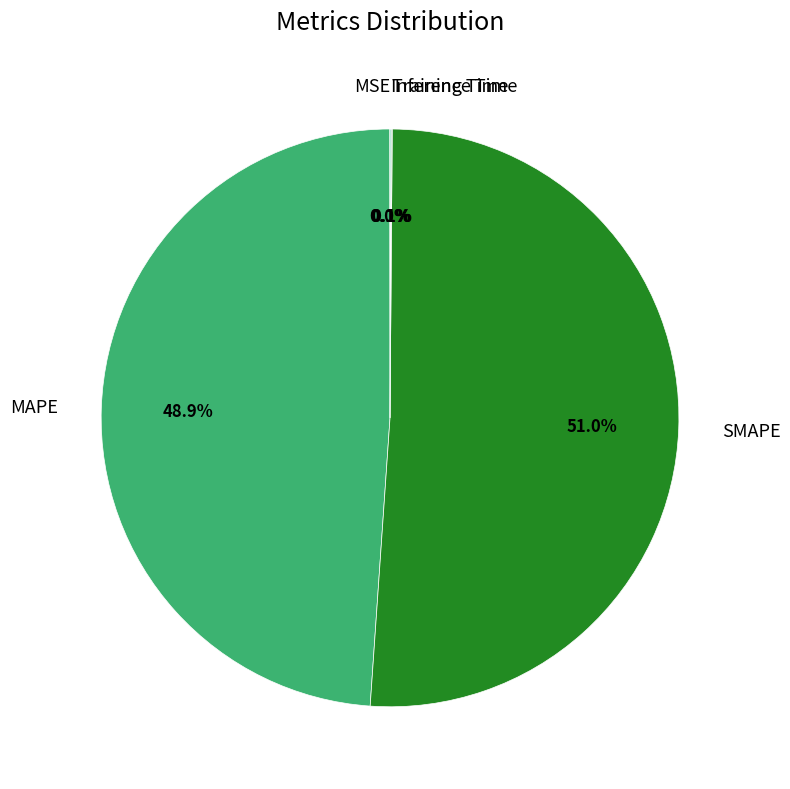

Which category has the biggest portion of the pie?

SMAPE